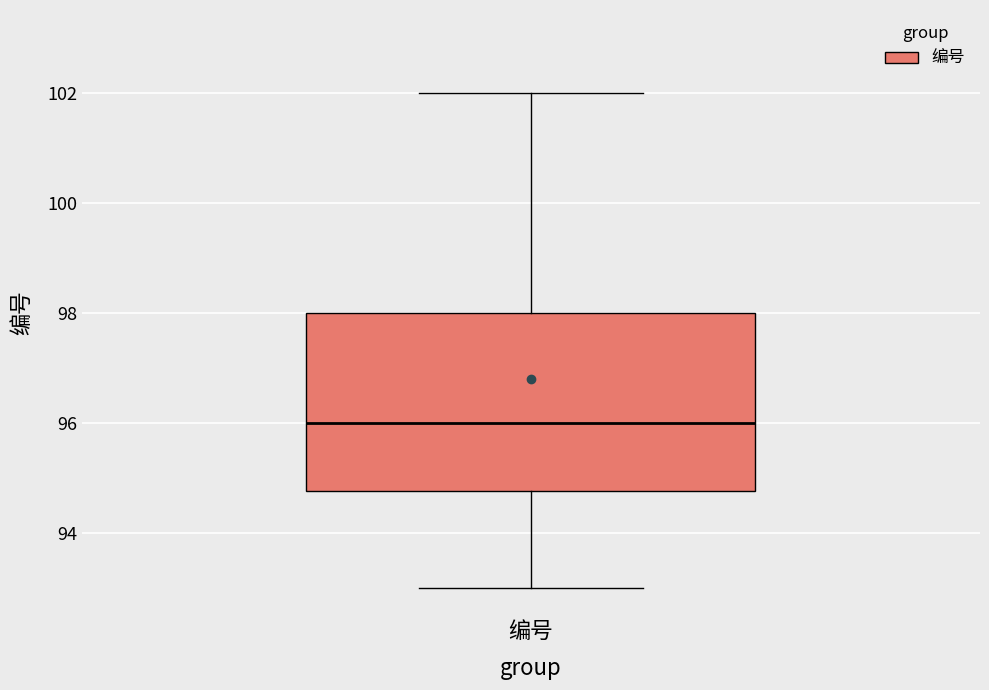

Read this box plot against the y-axis: the position of the median line, the range covered by the box, and the ends of both whiskers. The values are not printed on the chart, so give them approximately, as read against the axis.

median 96.0, box 94.8 to 98.0, whiskers 93.0 to 102.0